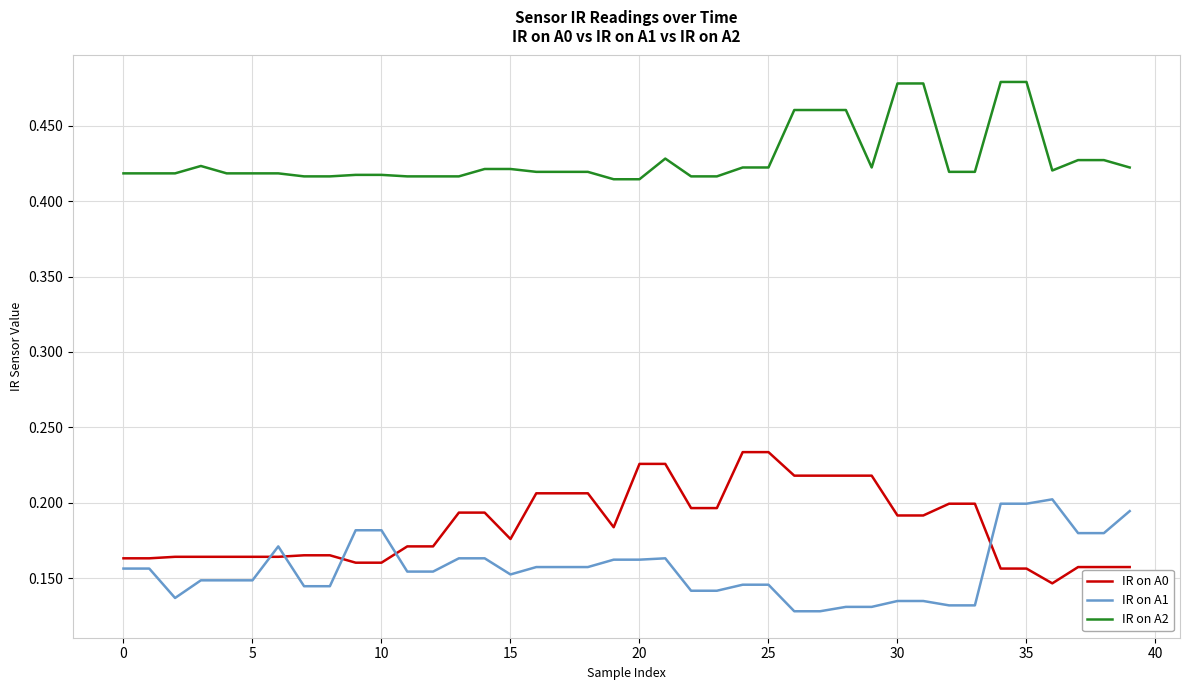

True or false: IR on A1 and IR on A2 intersect in this chart.

False